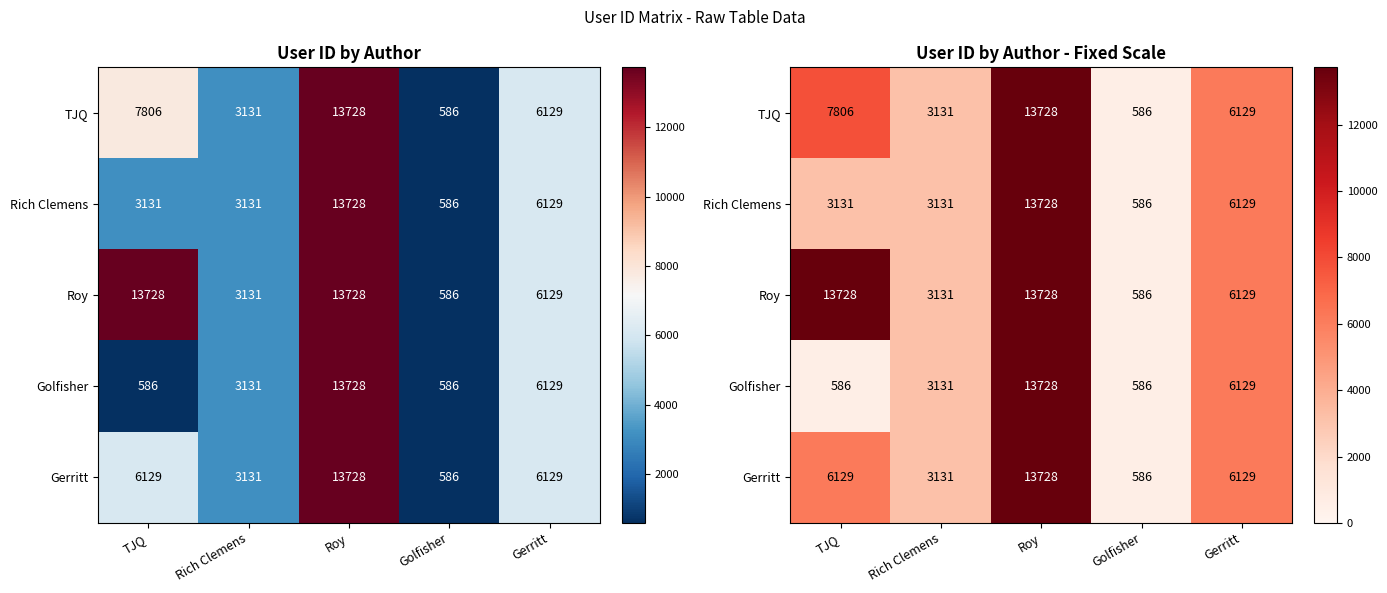

Is the value of TJQ at Rich Clemens greater than the value of Rich Clemens at Gerritt?

No